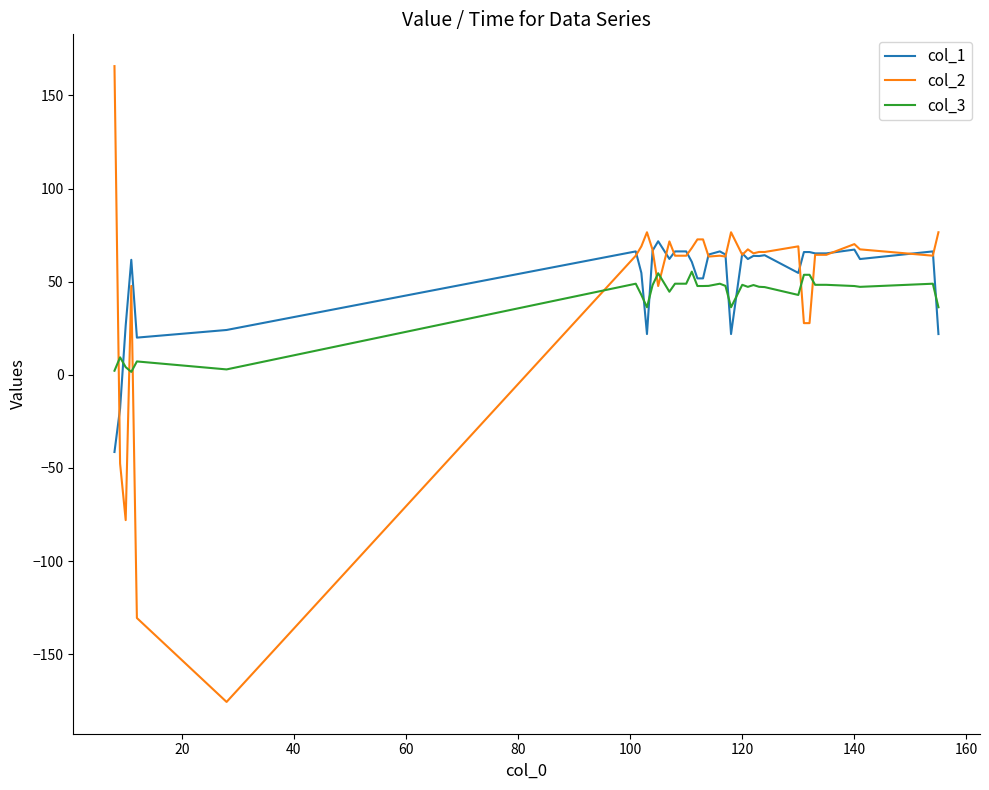

What is the minimum value shown in the chart?

-175.7